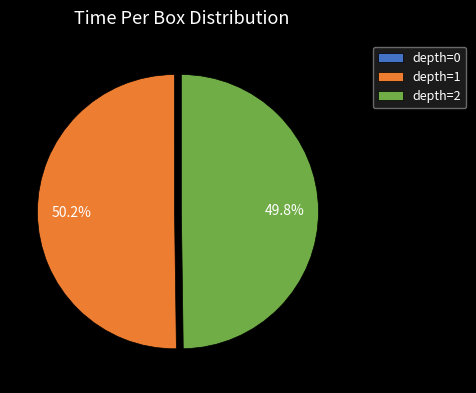

What is the majority slice?

depth=1